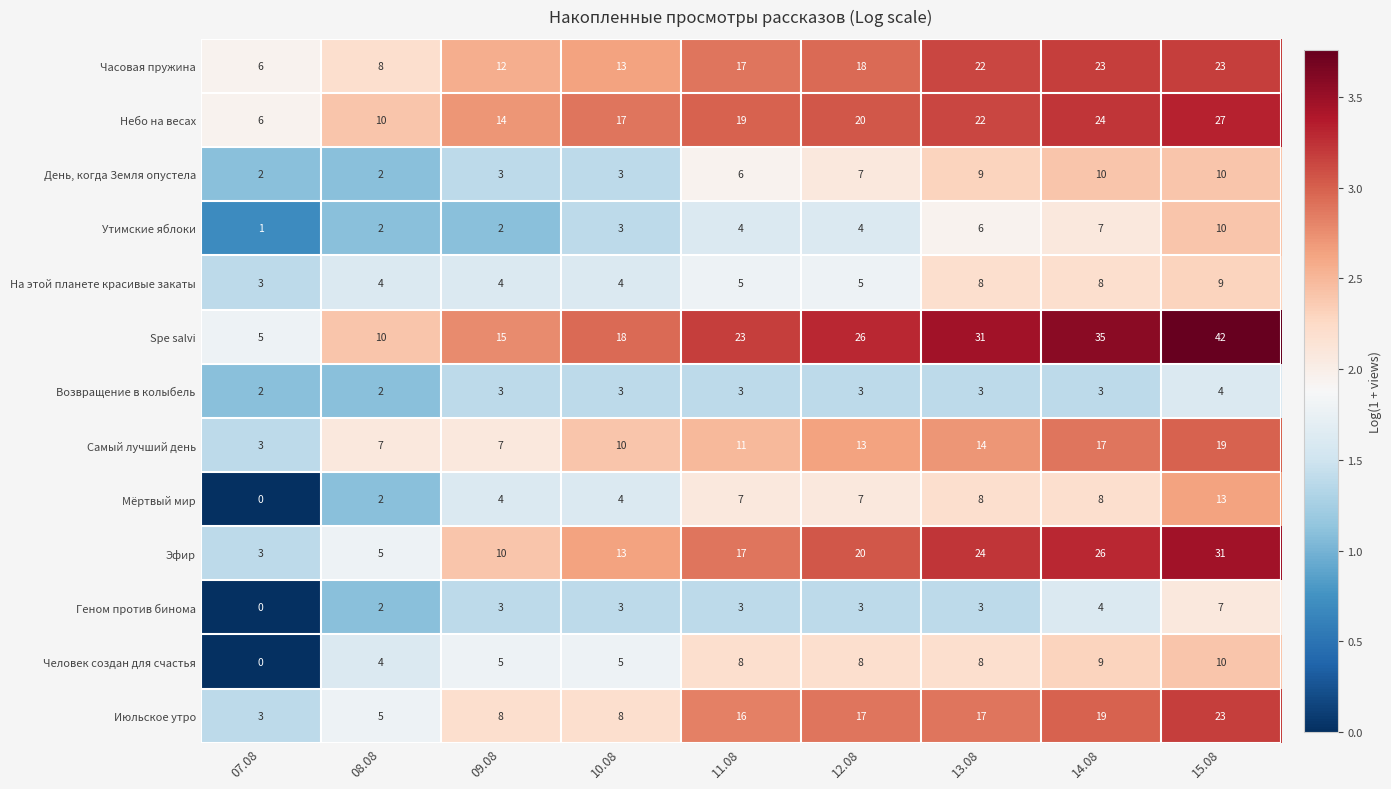

What is the approximate value of Утимские яблоки at 15.08?

10